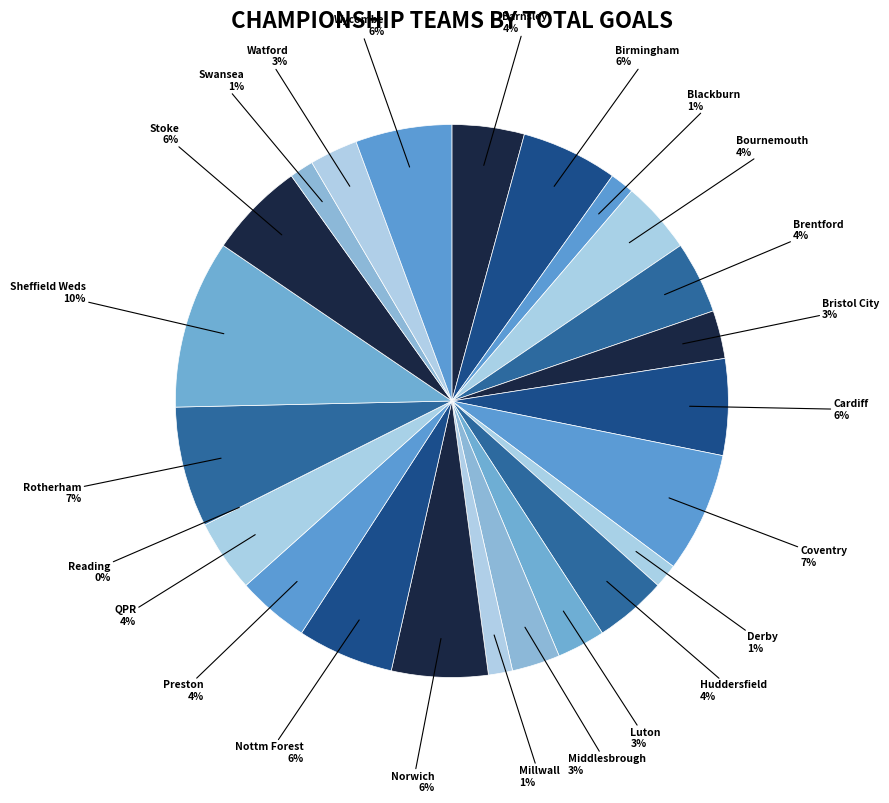

What is the largest slice in the pie chart?

Sheffield Weds